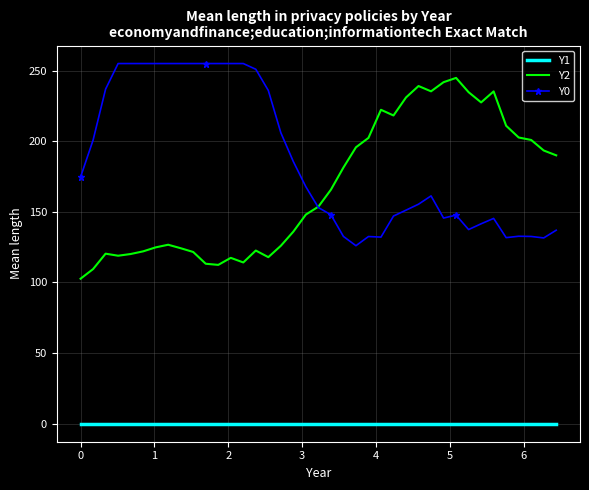

True or false: Y0 and Y1 cross at least once.

False